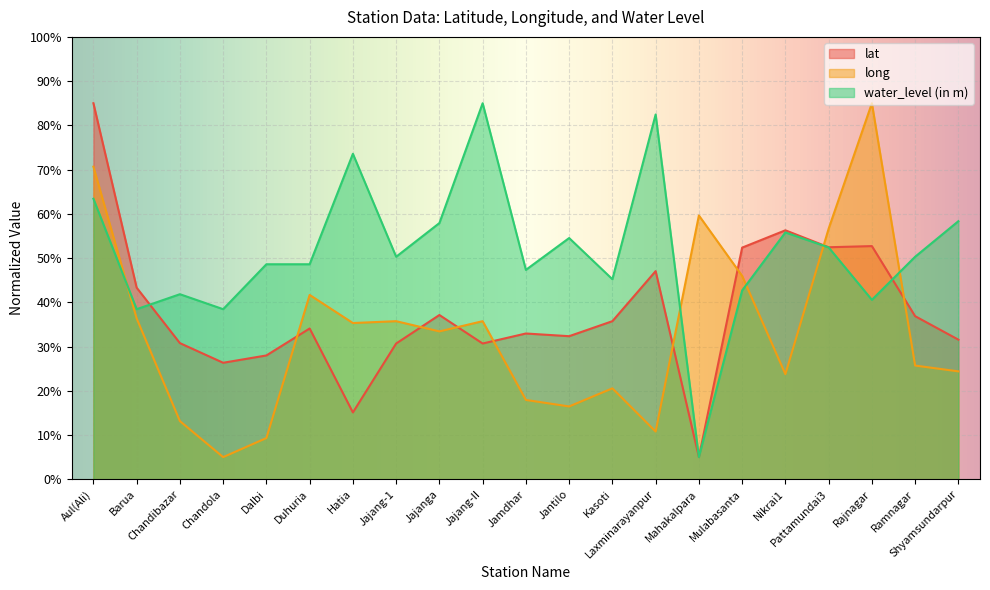

Rank the series at Mahakalpara from lowest to highest value.

lat, water_level (in m), long